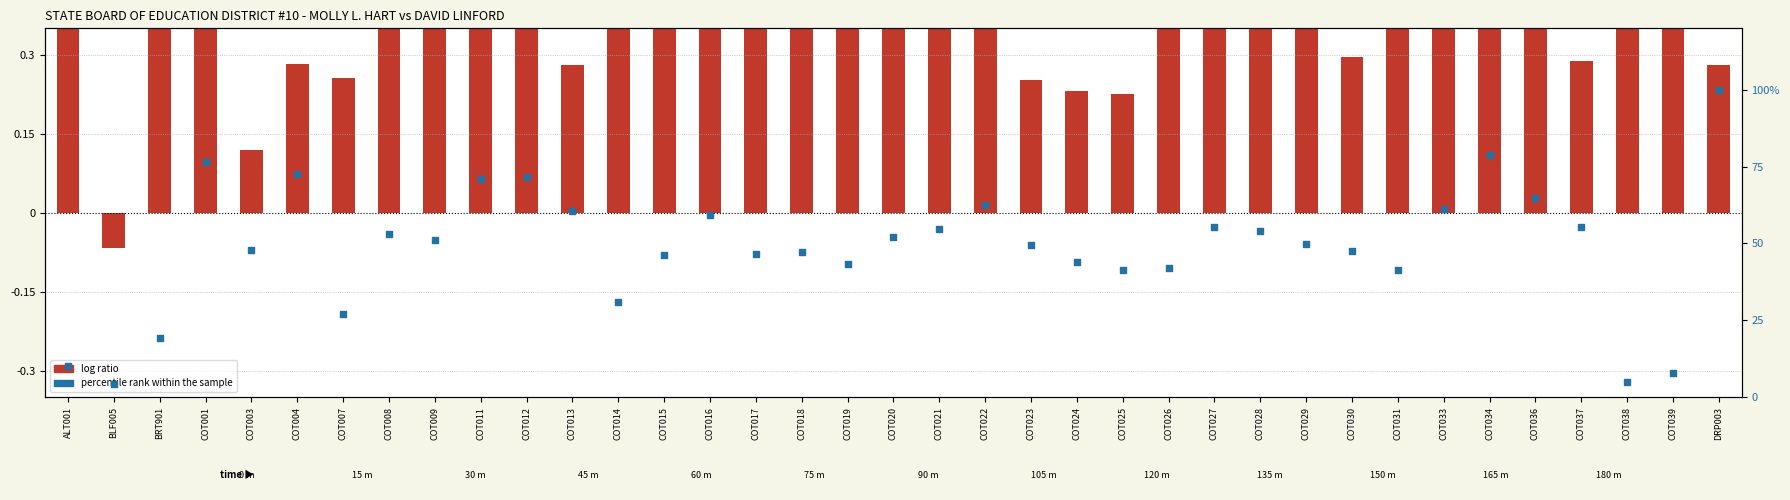

Approximately how many times larger is the value at COT012 compared to COT007?

2.7